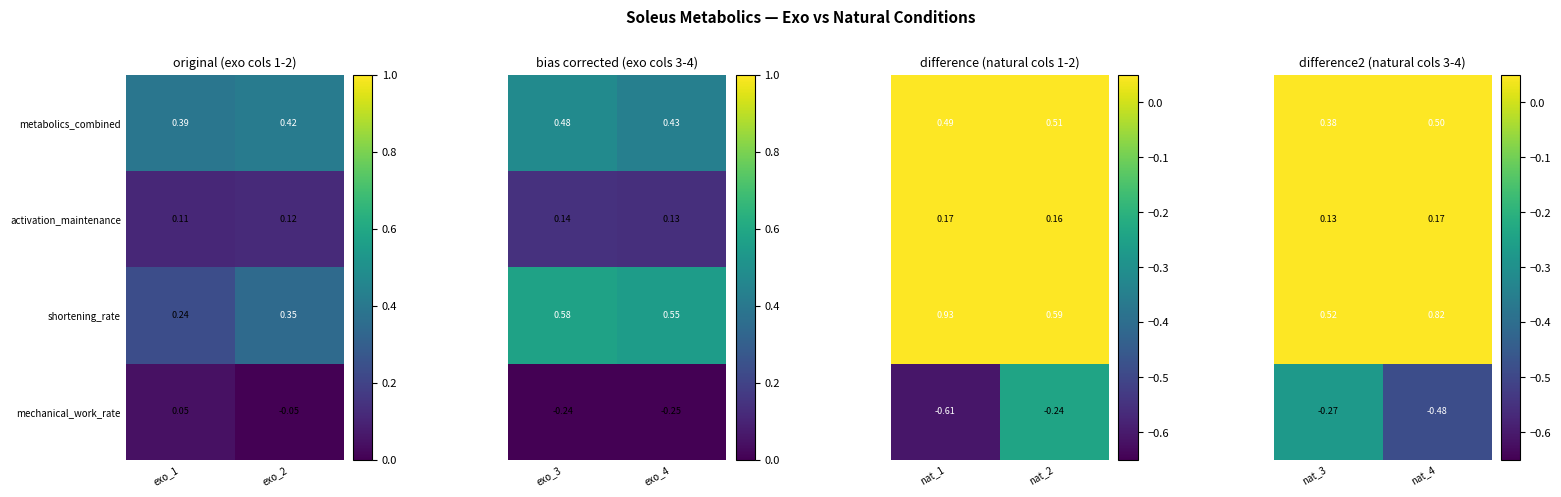

What is the average value of the activation_maintenance series?

0.1